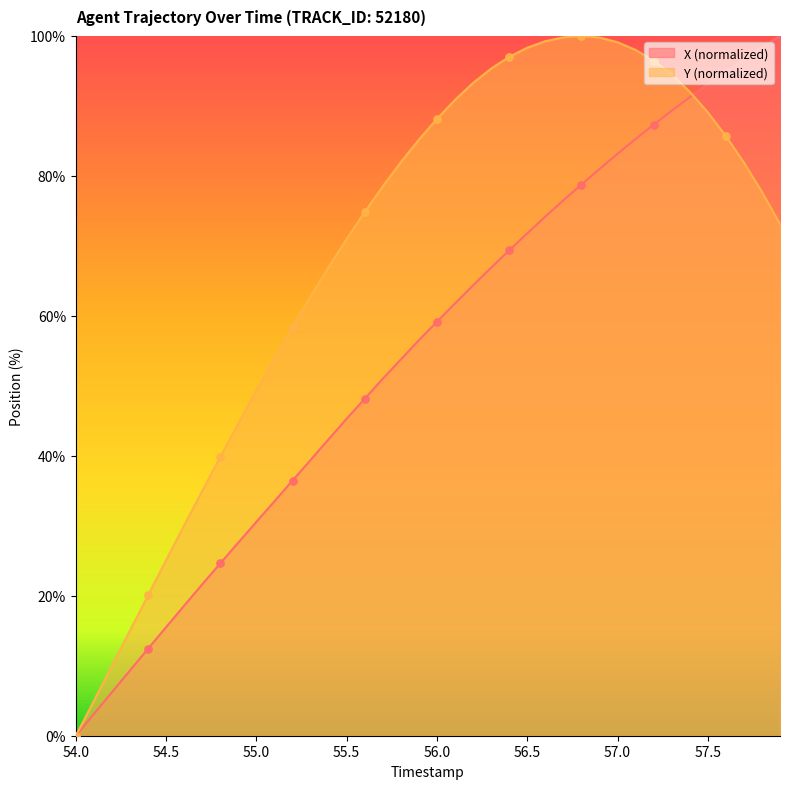

Which series has the largest total across all categories?

Y (normalized)